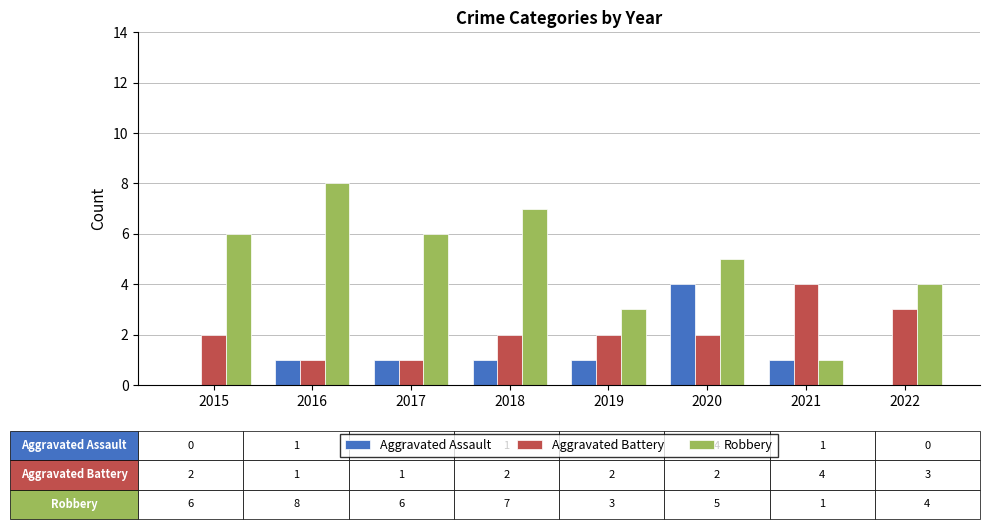

The value of Aggravated Battery at 2019 is 0. True or false?

False